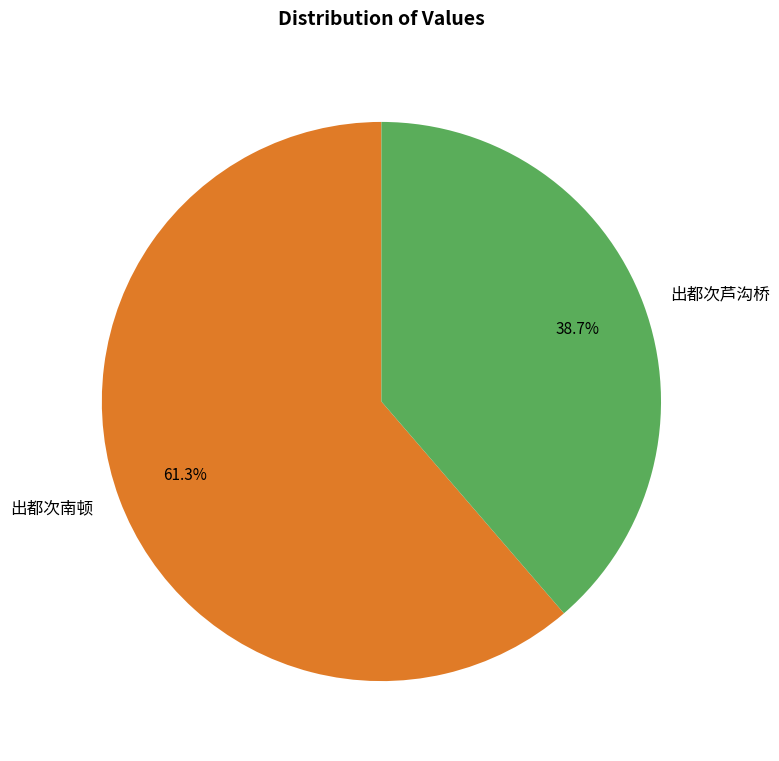

To the nearest percent, what is the average slice percentage?

50%